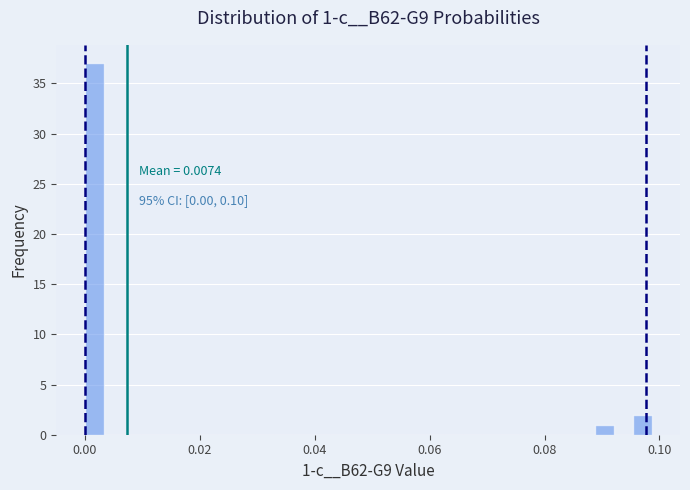

Around what value on the x-axis is the tallest bar? Give the approximate position of its centre, as read against the axis.

0.002